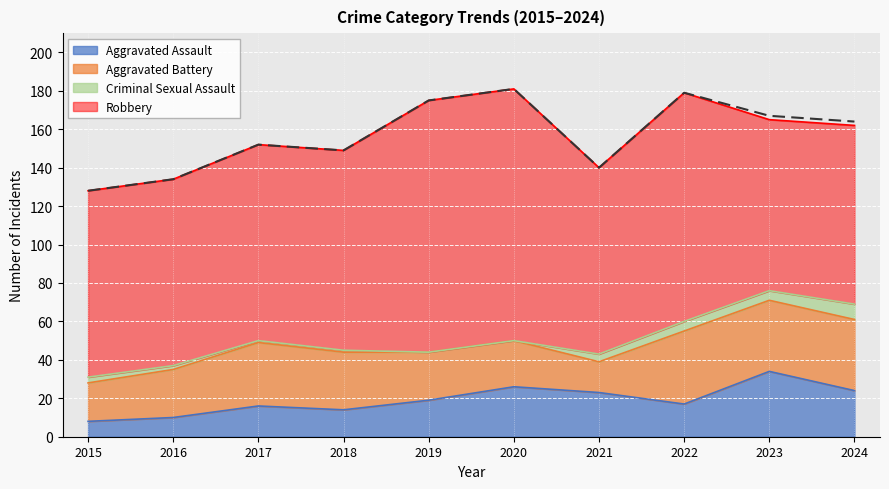

What is the lowest value of the Aggravated Battery series?

16